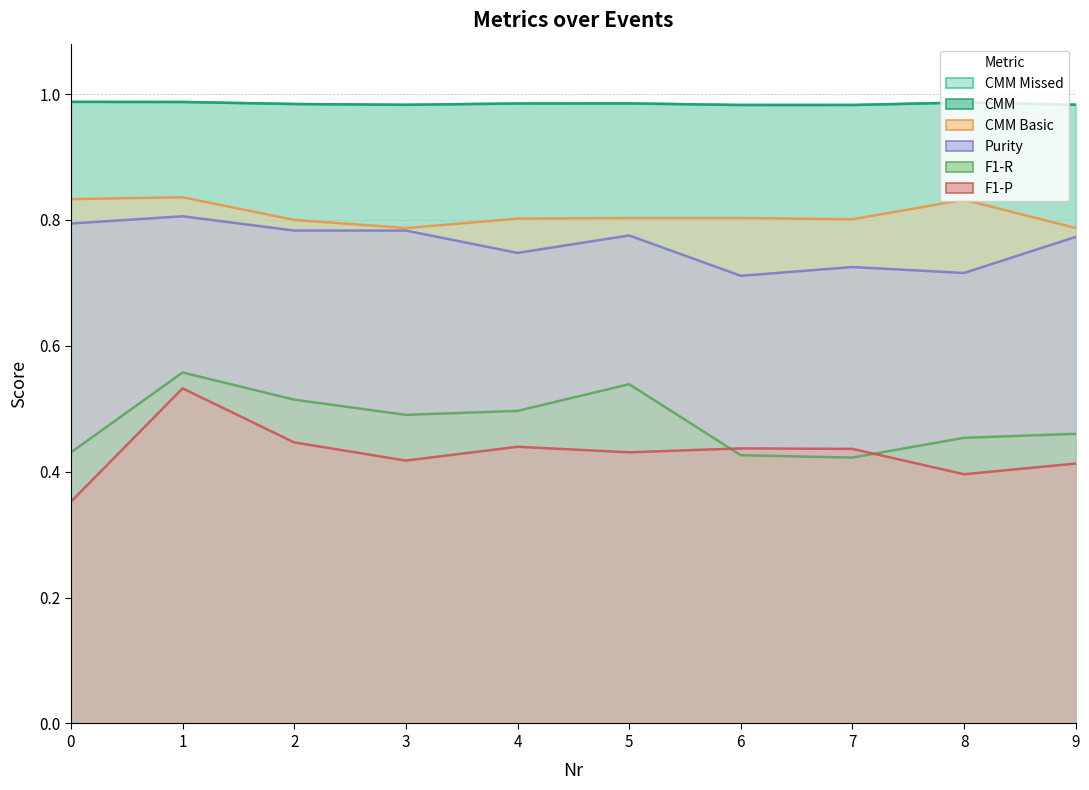

At which category is the sum across all series the highest?

1